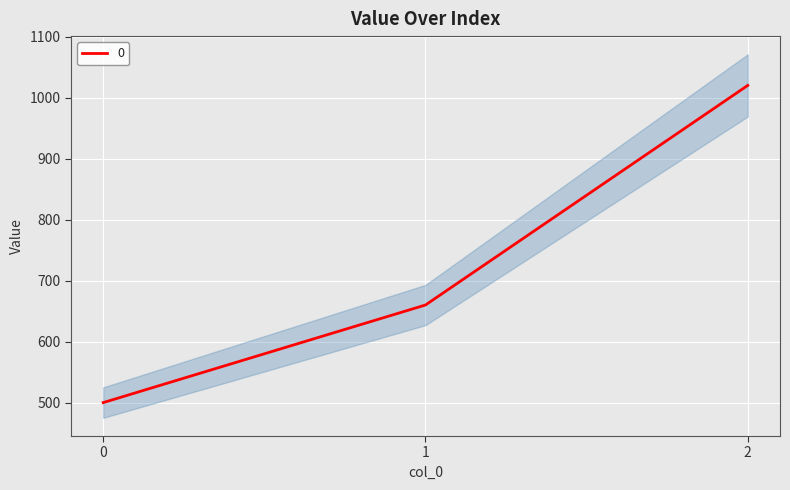

Reading left to right, what are all the values shown in this chart?

500	660	1020